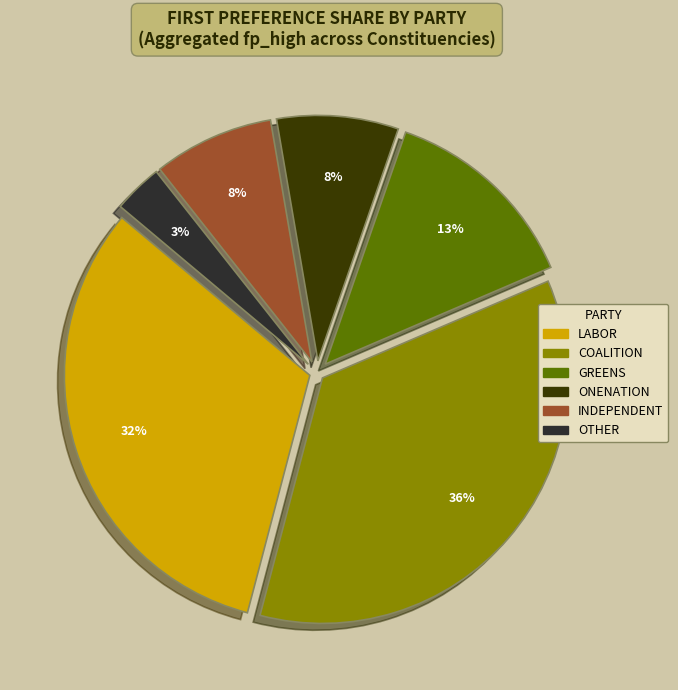

To the nearest percent, what is the average slice percentage?

17%